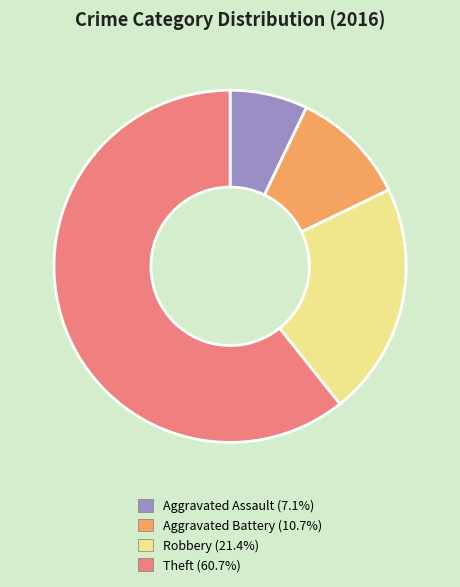

What is the smallest slice in the pie chart?

Aggravated Assault